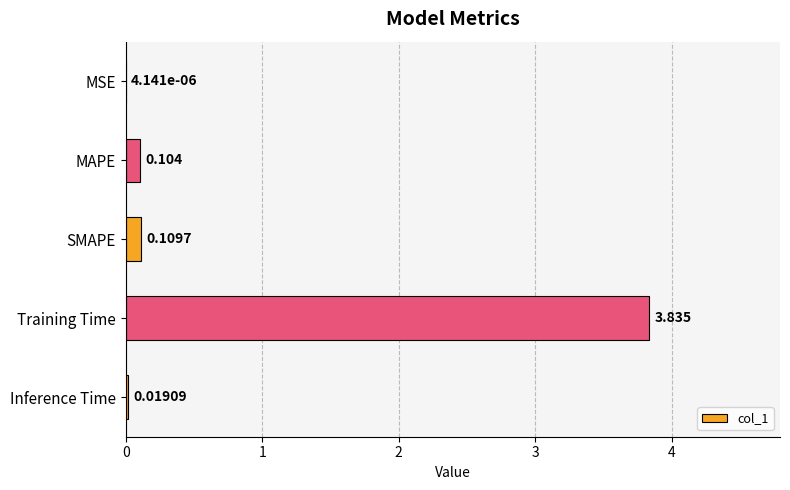

Which label corresponds to the largest value in the chart?

Training Time